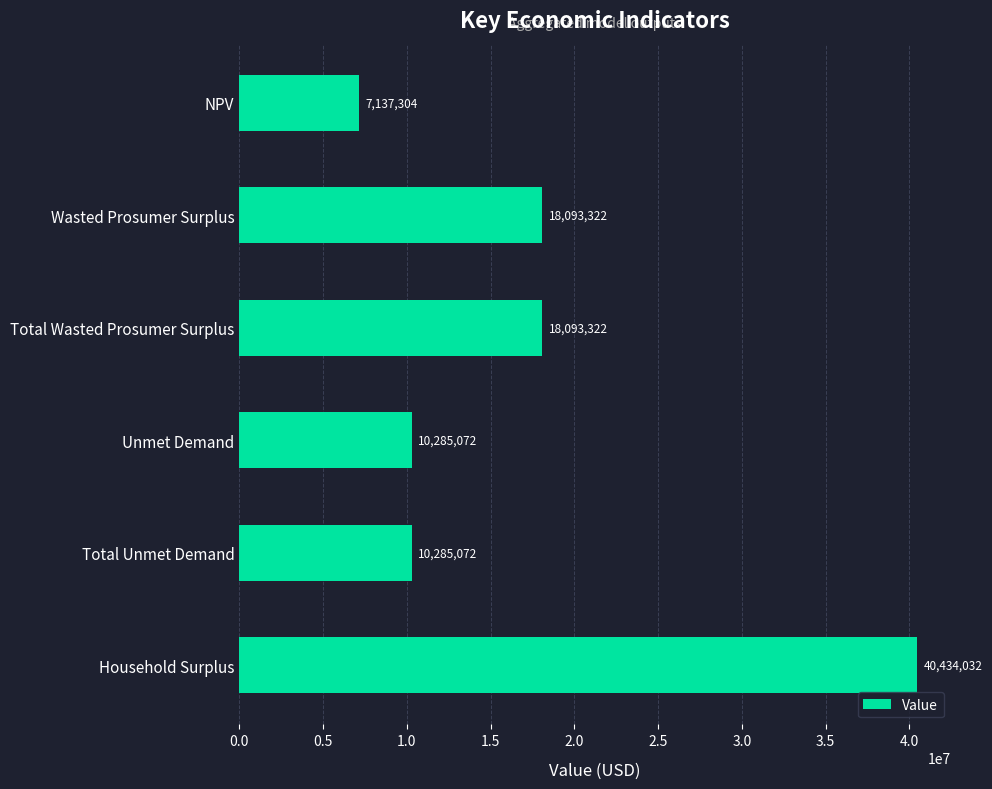

What is the ratio of the value at NPV to the value at Wasted Prosumer Surplus?

0.4